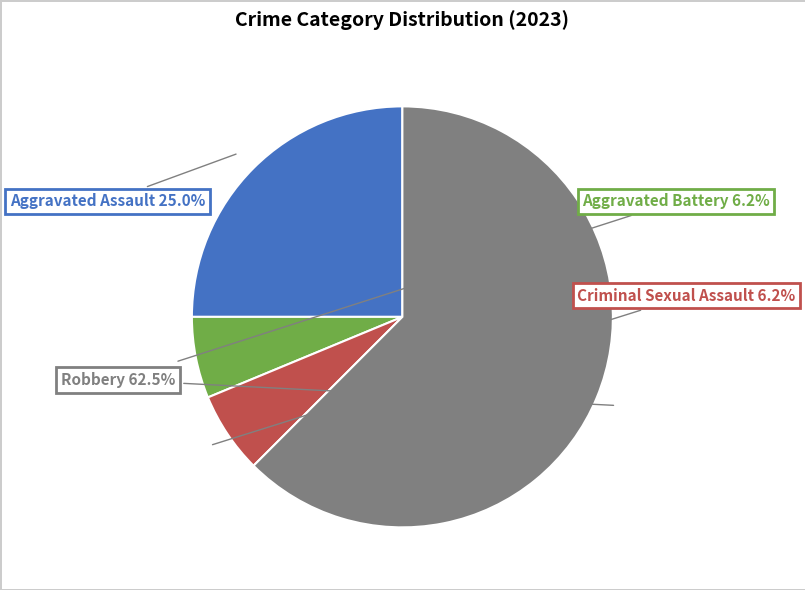

How many slices are in this pie chart?

4